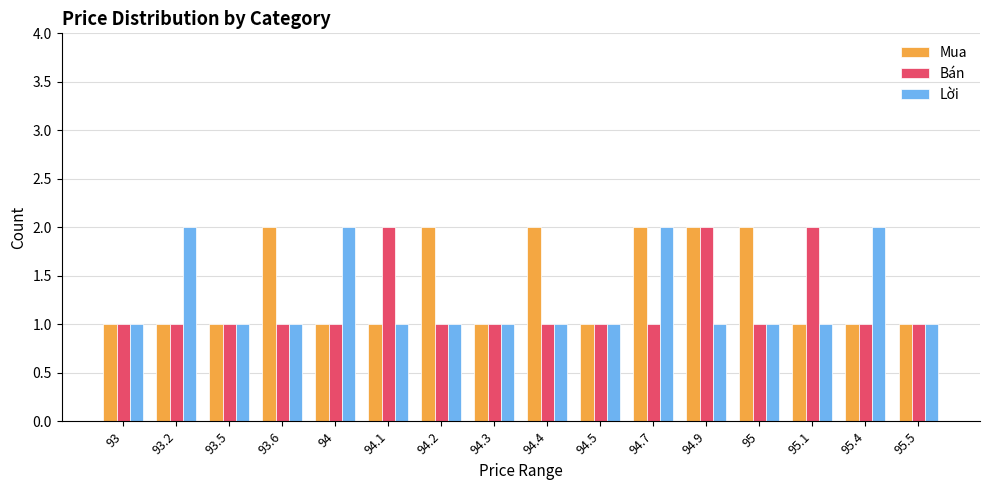

True or false: Mua has a value of 1 at 93.2.

True